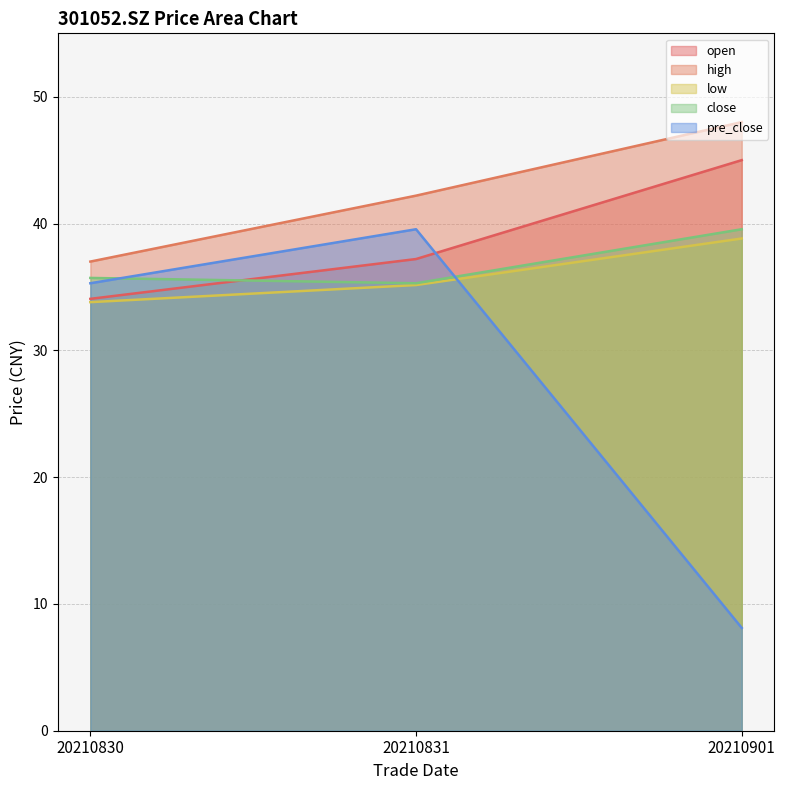

Which series has the largest total across all categories?

high